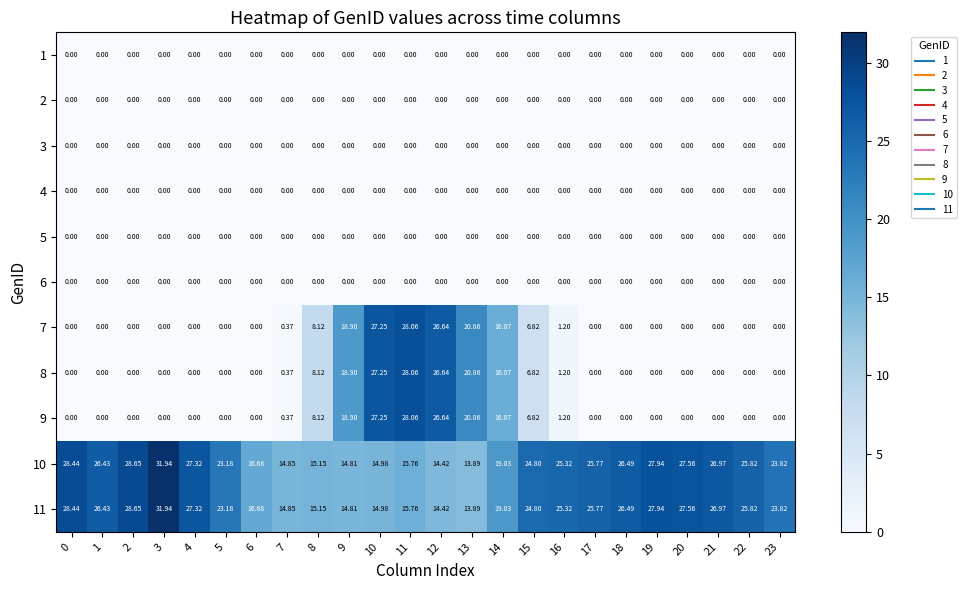

Is the value of 5 at 3 greater than the value of 10 at 16?

No